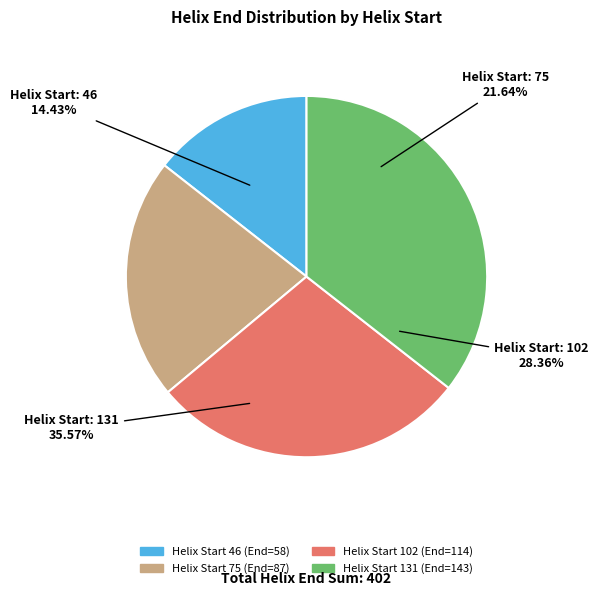

To the nearest percent, what portion does 102 represent?

28%